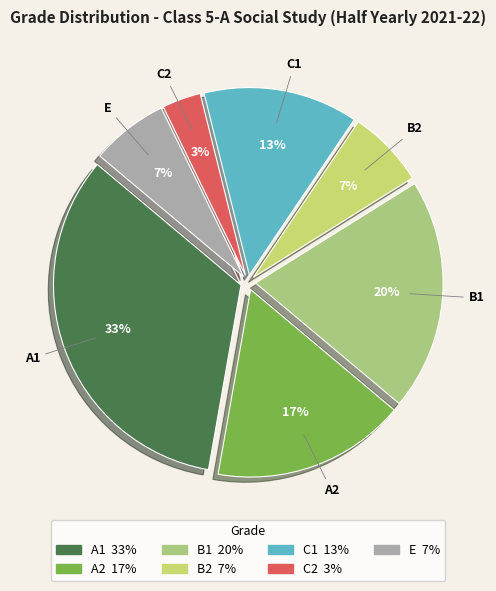

To the nearest percent, what percentage of the pie is B2?

7%